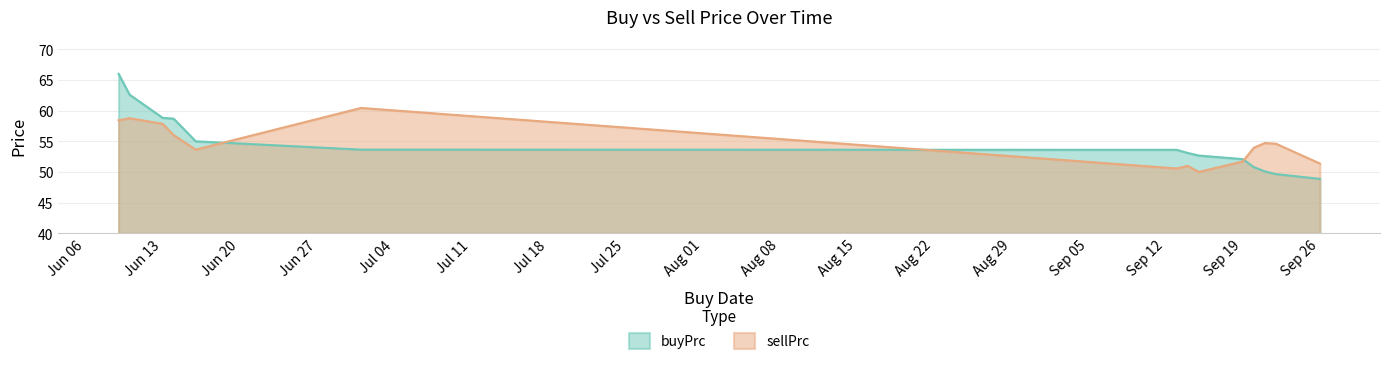

Where do sellPrc and buyPrc first cross each other?

2022-06-16 and 2022-07-01